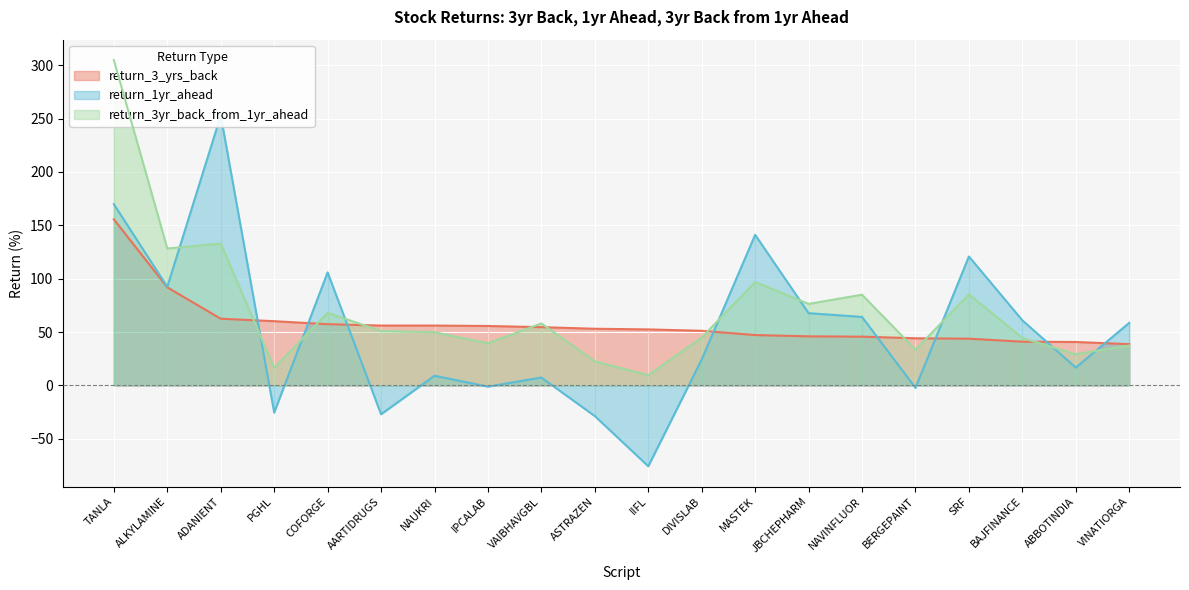

What are all the series names shown in the legend?

return_3_yrs_back, return_1yr_ahead, return_3yr_back_from_1yr_ahead